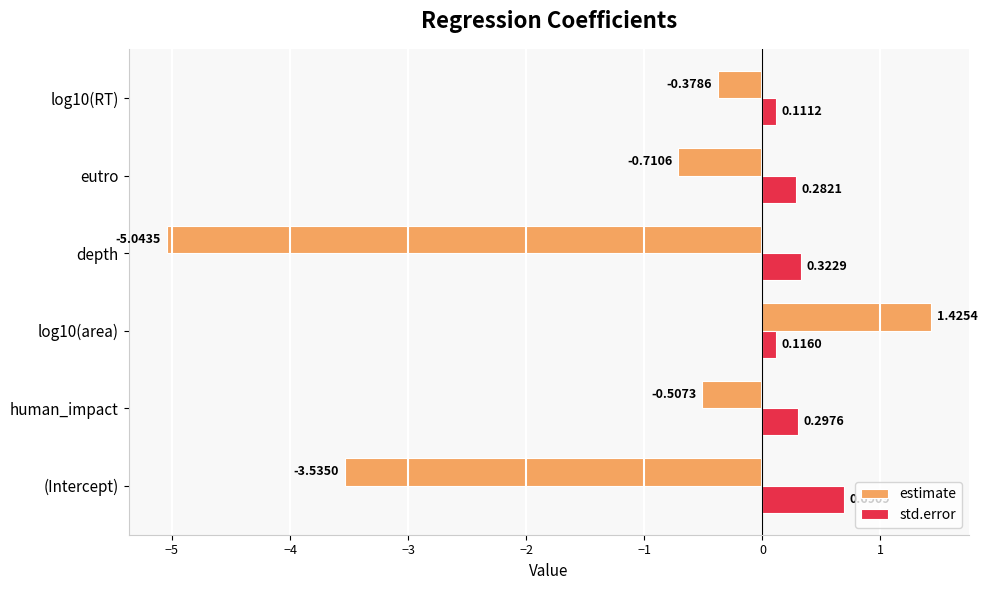

Where is estimate nearest to the value -1?

eutro